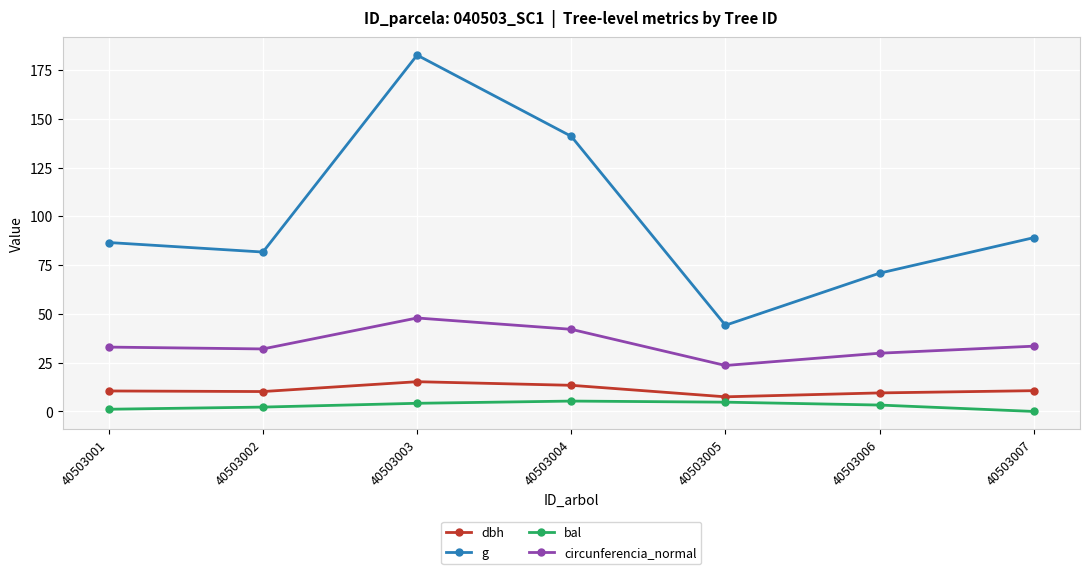

Read the g value at 40503002.

81.7